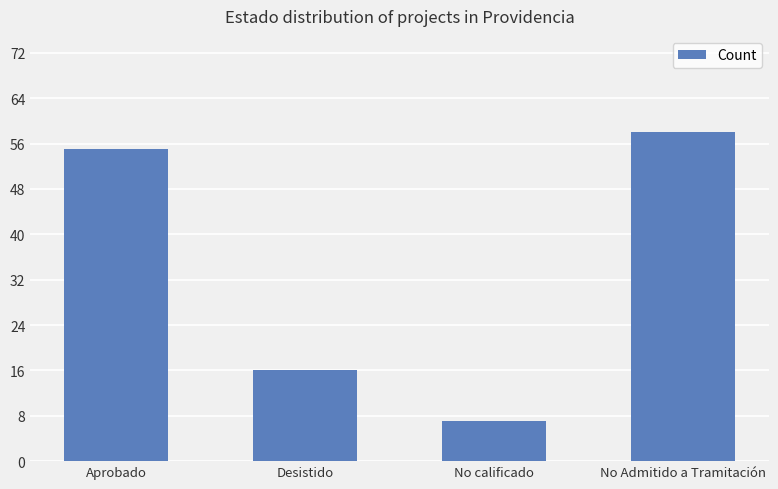

List the labels in order of value, smallest first.

No calificado, Desistido, Aprobado, No Admitido a Tramitación